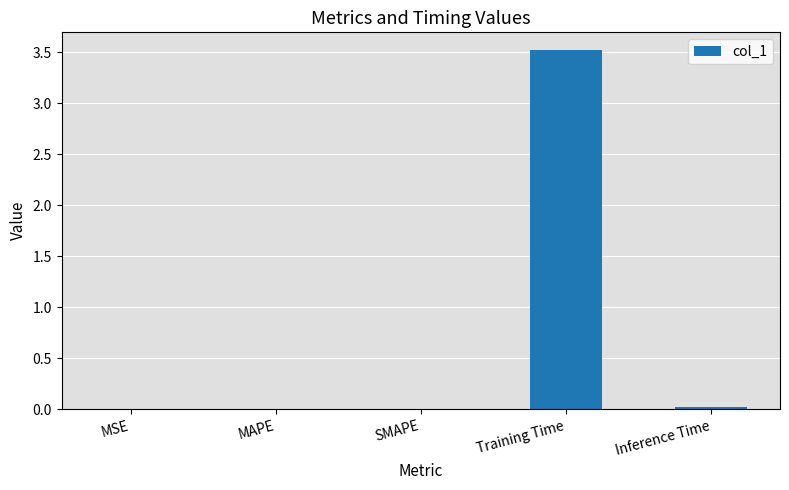

Which has a higher value, MSE or Training Time?

Training Time